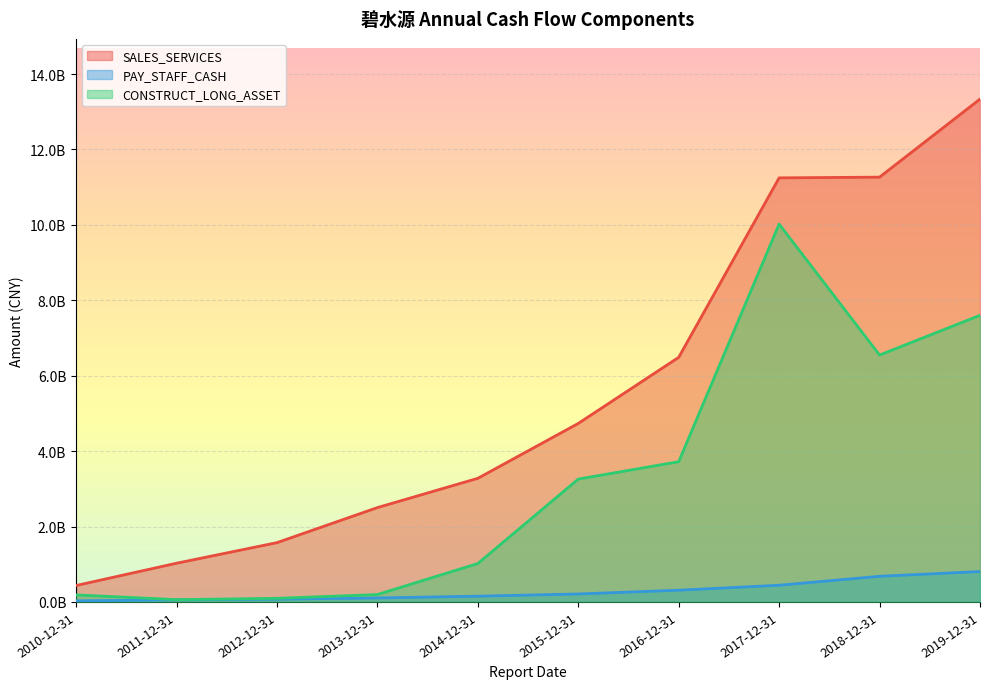

True or false: PAY_STAFF_CASH has more than 1 points higher than both neighbors.

False